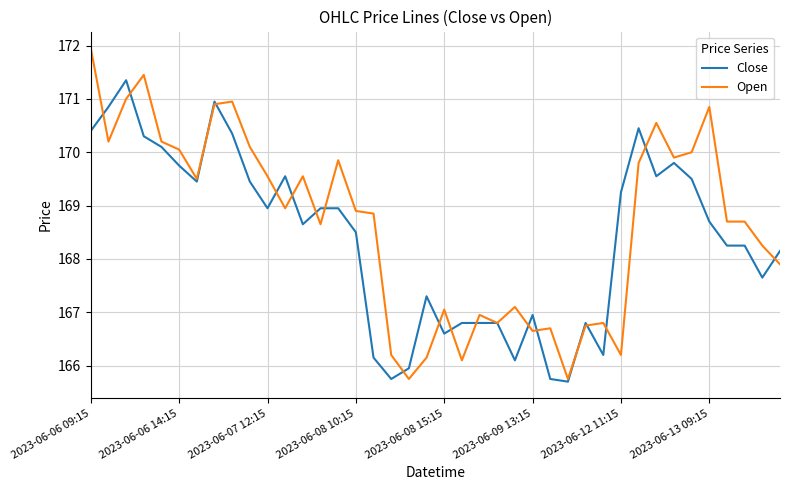

Rank the series by their maximum value, from highest to lowest.

Open, Close